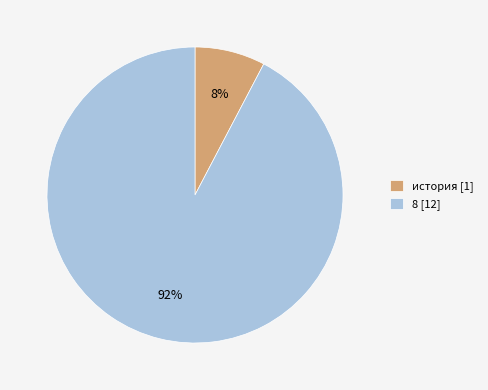

Rank the categories by value from lowest to highest.

история, 8